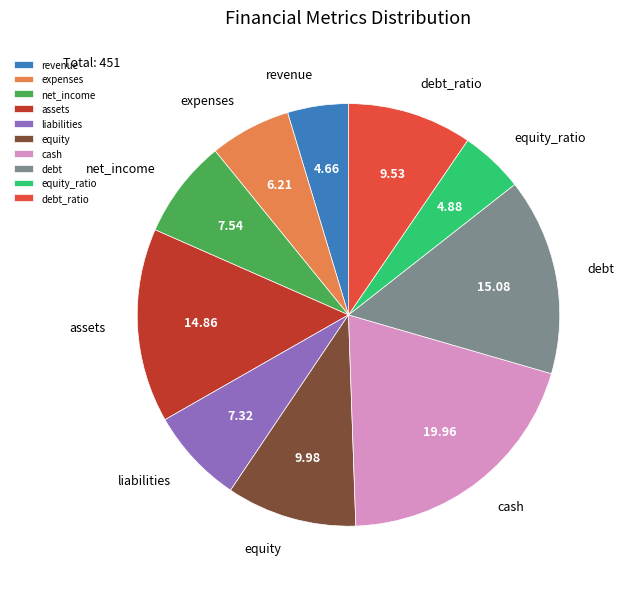

Combined, do debt and liabilities account for over 50%?

No